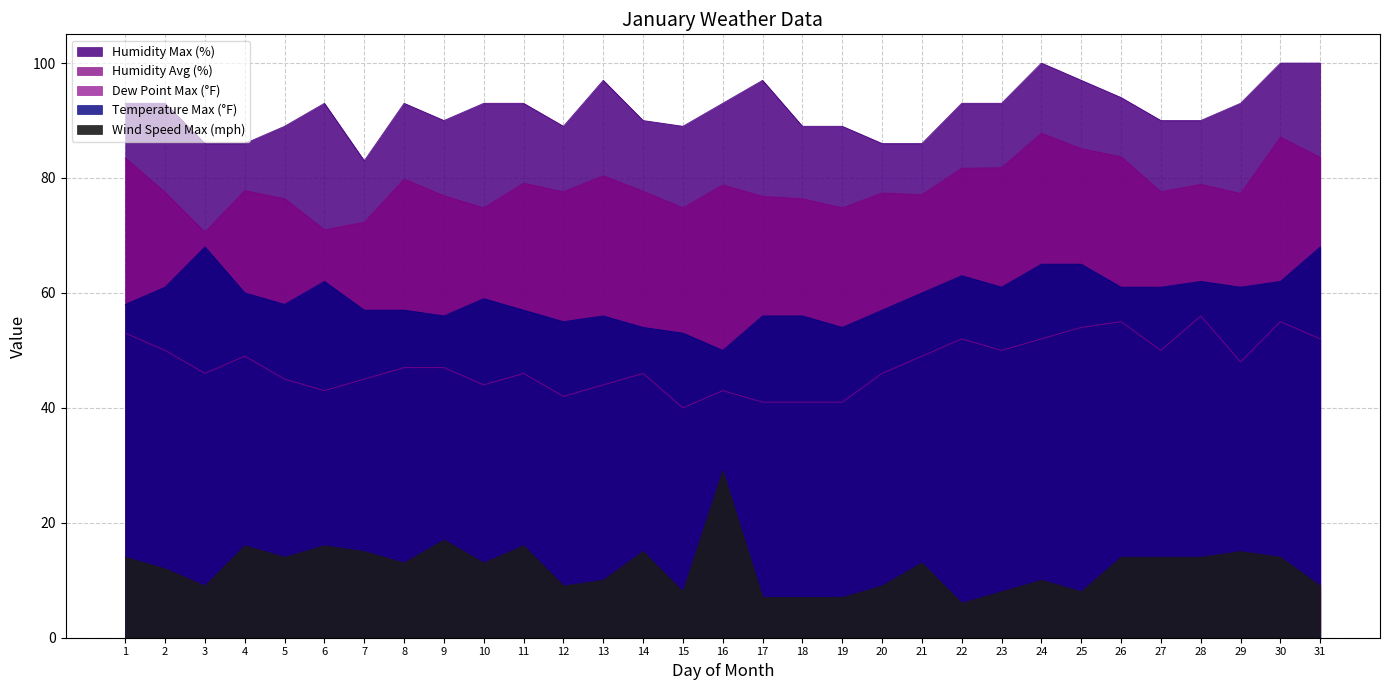

Reading left to right, what are all the values shown in this chart?

Dew Point Max (°F): 53.0	50.0	46.0	49.0	45.0	43.0	45.0	47.0	47.0	44.0	46.0	42.0	44.0	46.0	40.0	43.0	41.0	41.0	41.0	46.0	49.0	52.0	50.0	52.0	54.0	55.0	50.0	56.0	48.0	55.0	52.0
Temperature Max (°F): 58.0	61.0	68.0	60.0	58.0	62.0	57.0	57.0	56.0	59.0	57.0	55.0	56.0	54.0	53.0	50.0	56.0	56.0	54.0	57.0	60.0	63.0	61.0	65.0	65.0	61.0	61.0	62.0	61.0	62.0	68.0
Wind Speed Max (mph): 14.0	12.0	9.0	16.0	14.0	16.0	15.0	13.0	17.0	13.0	16.0	9.0	10.0	15.0	8.0	29.0	7.0	7.0	7.0	9.0	13.0	6.0	8.0	10.0	8.0	14.0	14.0	14.0	15.0	14.0	9.0
Humidity Max (%): 93.0	93.0	86.0	86.0	89.0	93.0	83.0	93.0	90.0	93.0	93.0	89.0	97.0	90.0	89.0	93.0	97.0	89.0	89.0	86.0	86.0	93.0	93.0	100.0	97.0	94.0	90.0	90.0	93.0	100.0	100.0
Humidity Avg (%): 83.5	77.5	70.6	77.8	76.4	71.0	72.3	79.8	76.9	74.8	79.1	77.6	80.4	77.7	74.8	78.8	76.8	76.4	74.8	77.4	77.1	81.7	81.8	87.8	85.1	83.7	77.6	78.9	77.3	87.1	83.6